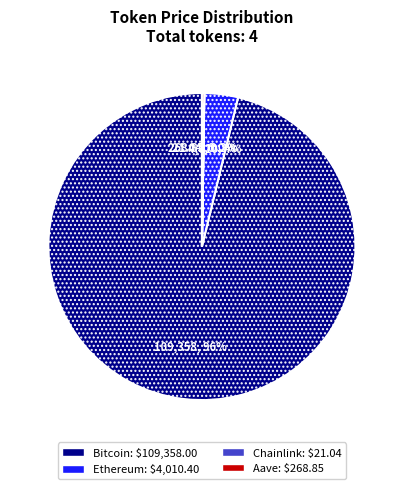

Which slice represents more than half of the pie?

Bitcoin